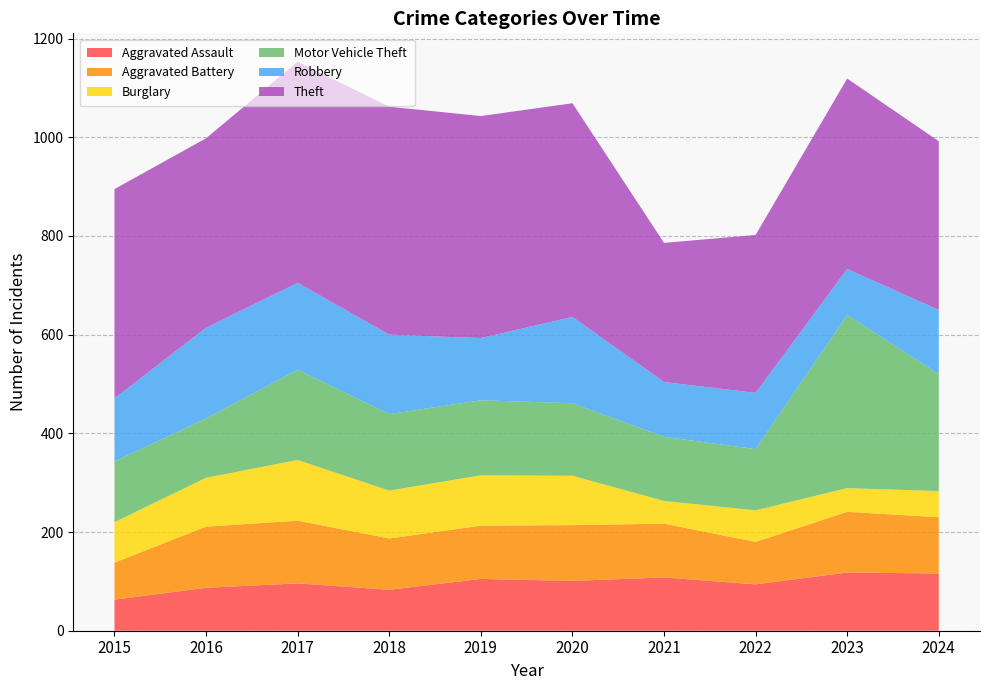

Reading left to right, extract all data points from this chart.

Aggravated Assault: 2015=63	2016=87	2017=96	2018=83	2019=105	2020=101	2021=108	2022=94	2023=118	2024=116
Aggravated Battery: 2015=75	2016=124	2017=127	2018=104	2019=108	2020=113	2021=109	2022=86	2023=123	2024=114
Burglary: 2015=82	2016=99	2017=123	2018=97	2019=102	2020=100	2021=46	2022=64	2023=48	2024=53
Motor Vehicle Theft: 2015=123	2016=120	2017=183	2018=155	2019=152	2020=147	2021=130	2022=124	2023=351	2024=237
Robbery: 2015=128	2016=184	2017=176	2018=161	2019=126	2020=175	2021=111	2022=114	2023=93	2024=130
Theft: 2015=424	2016=384	2017=448	2018=462	2019=450	2020=433	2021=282	2022=320	2023=386	2024=342